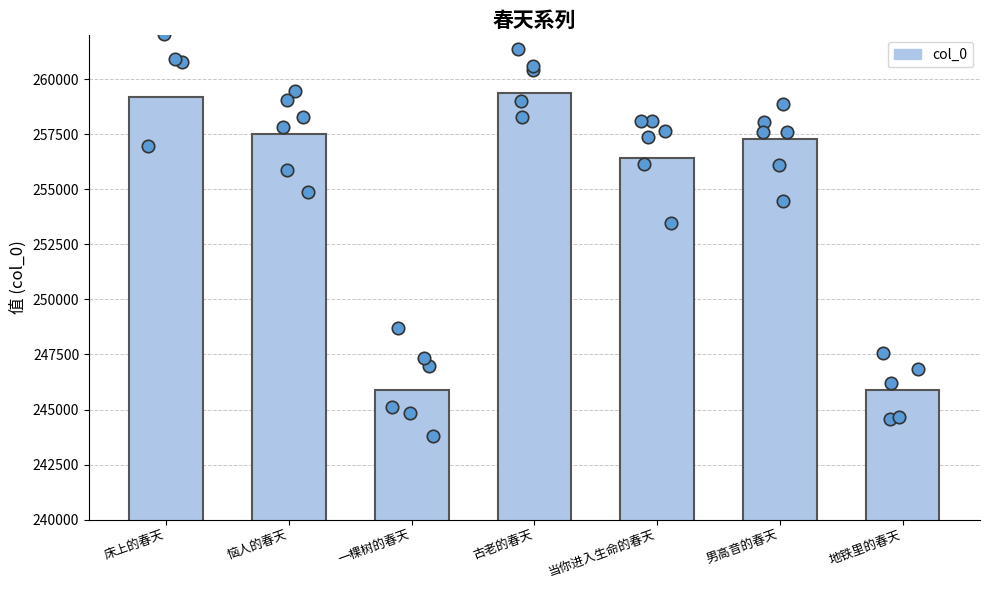

Which has a higher value, 当你进入生命的春天 or 地铁里的春天?

当你进入生命的春天